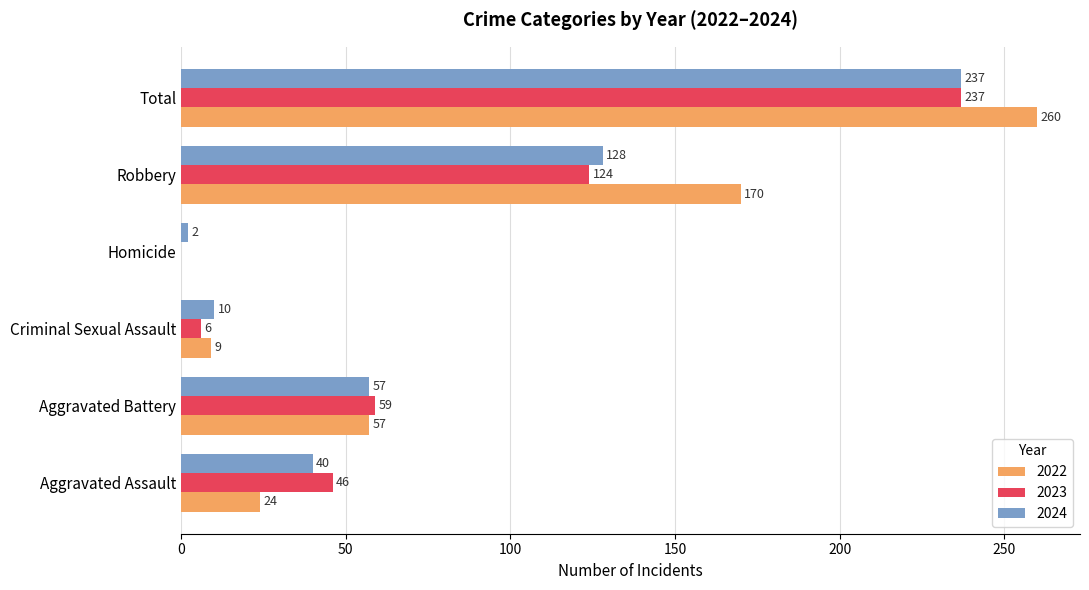

The 2023 series shows 144 at Homicide. True or false?

False